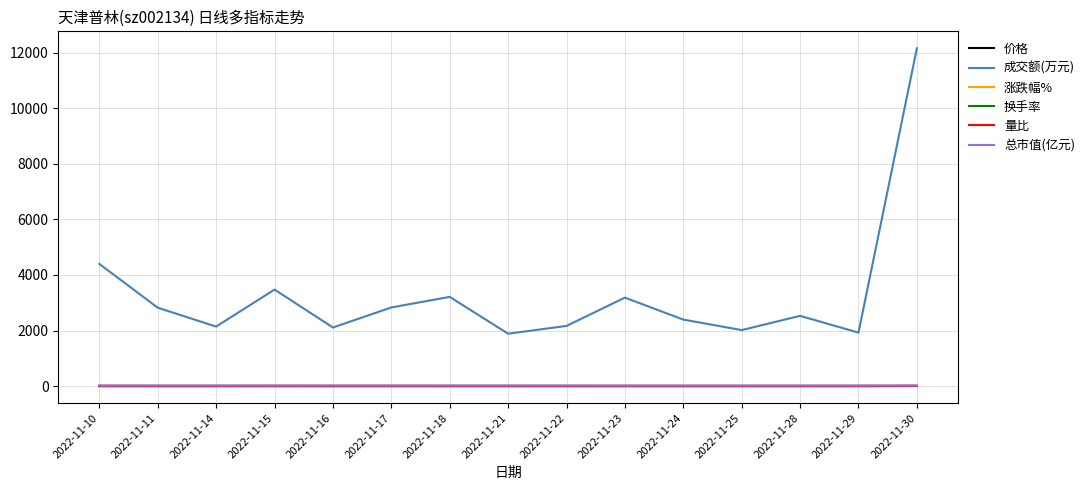

What is the greatest value displayed?

12161.0